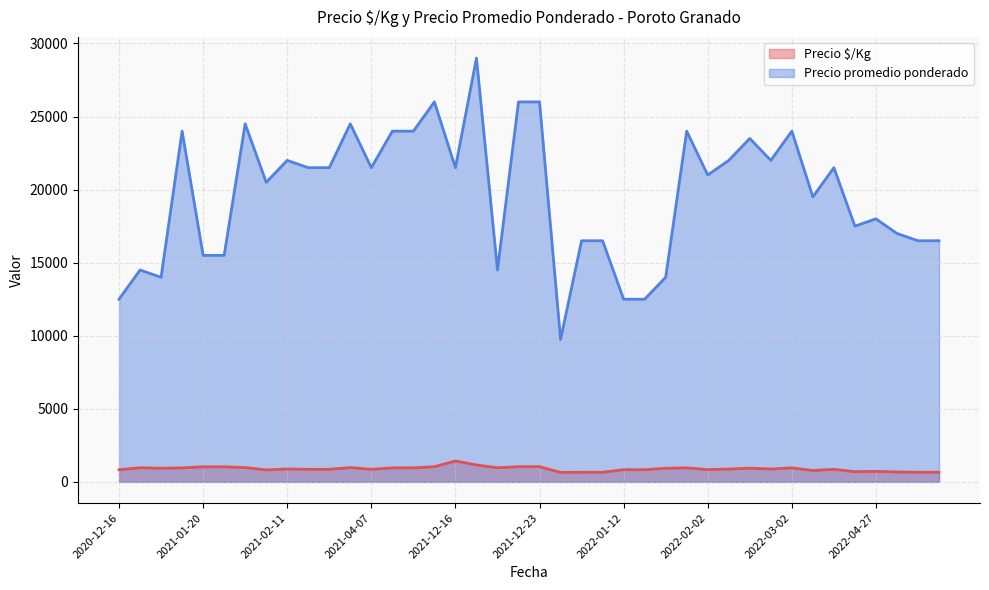

What is the greatest value displayed?

29000